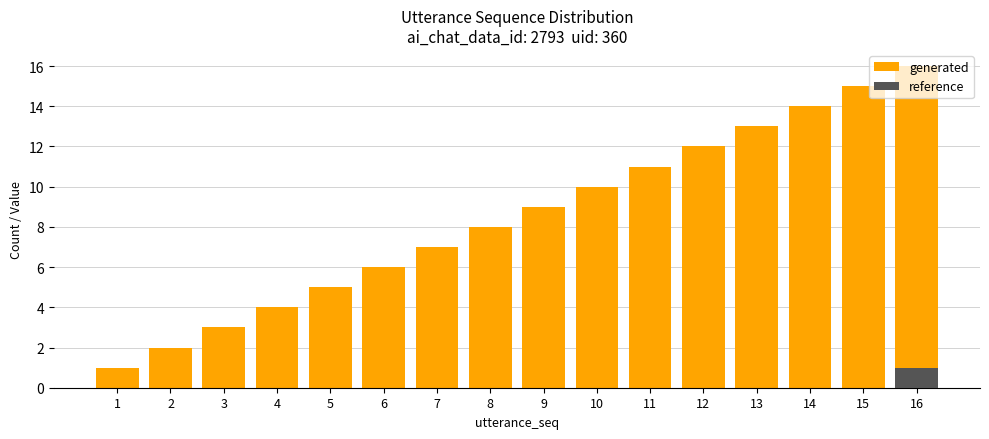

List the series in order of their peak value, lowest first.

reference, generated